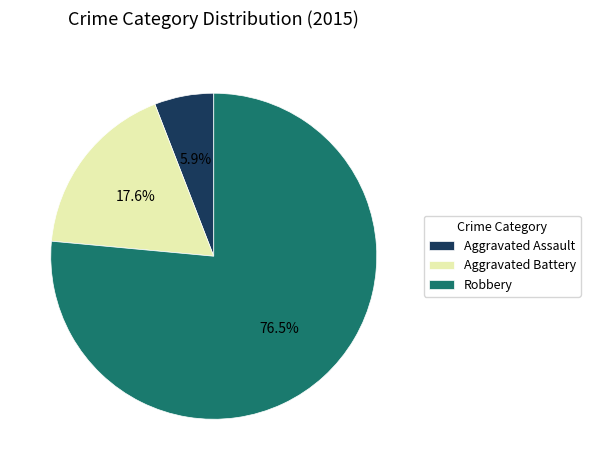

Approximately how many times larger is the value at Aggravated Battery compared to Robbery?

0.2